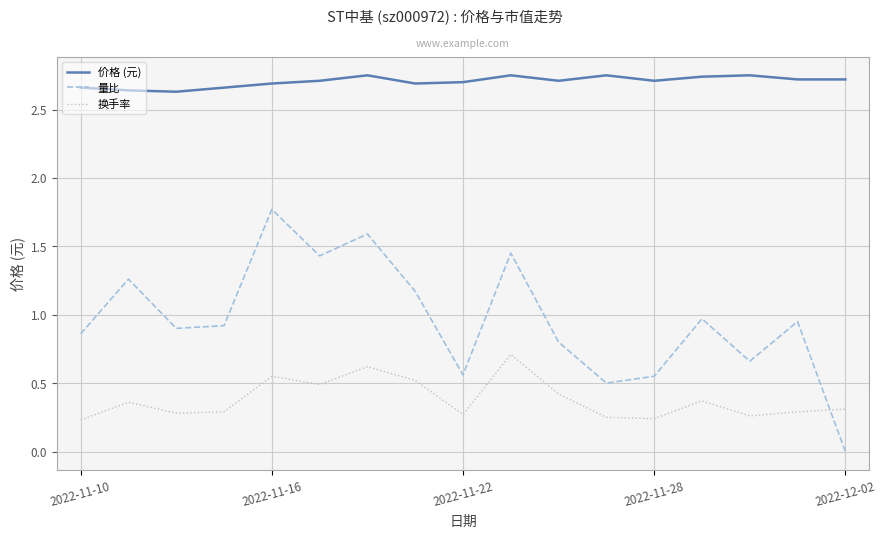

True or false: 量比 and 价格 (元) intersect in this chart.

False